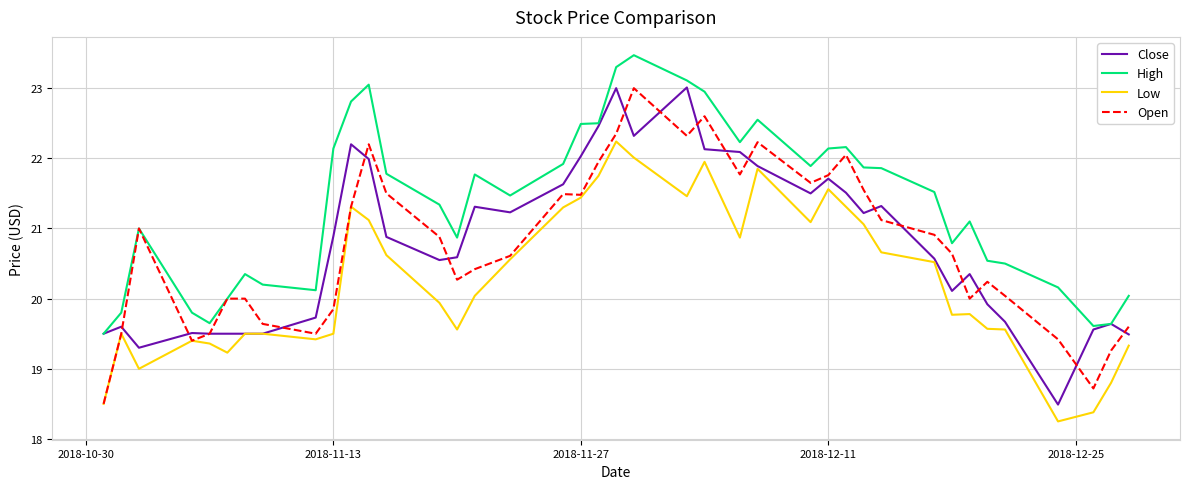

What are all the series names shown in the legend?

Close, High, Low, Open